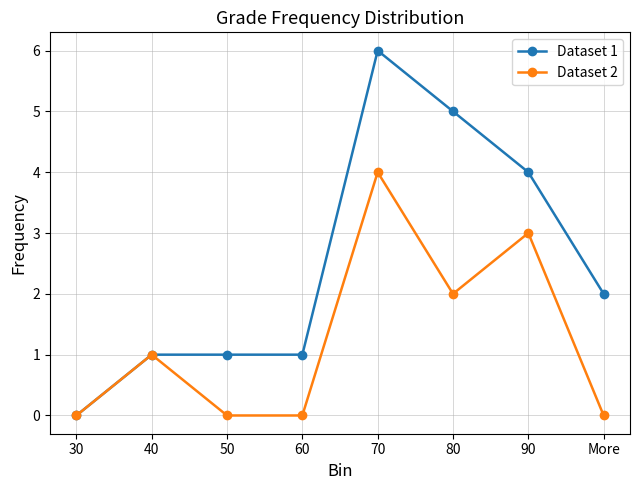

Is it true that Dataset 1 equals 2 at 70?

False